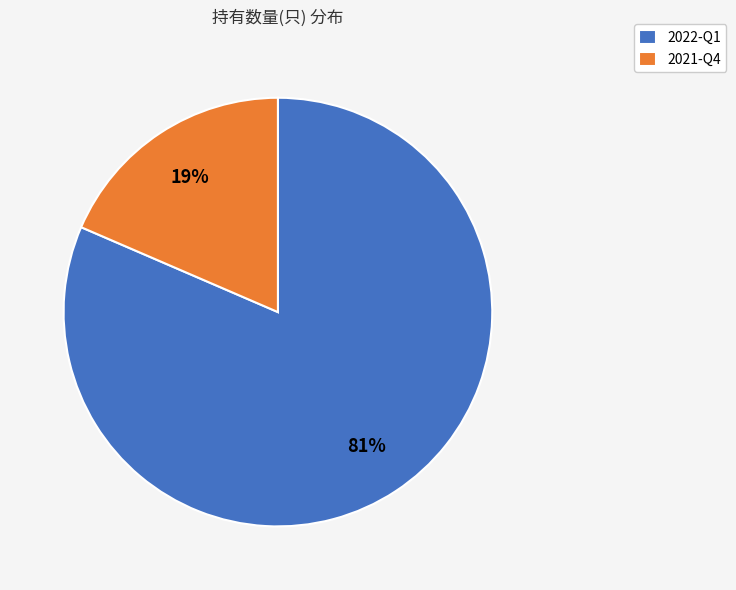

Which has a higher value, 2021-Q4 or 2022-Q1?

2022-Q1